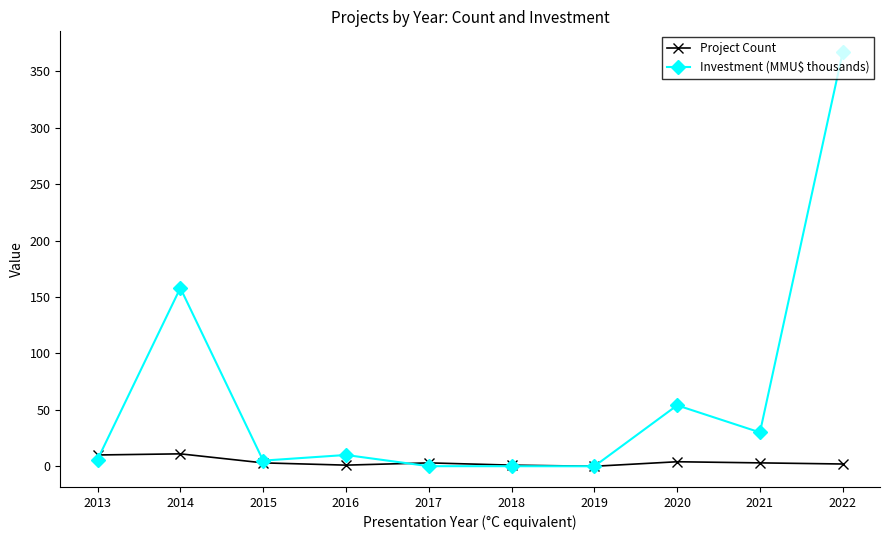

List the series in order of their overall mean, highest first.

Investment (MMU$ thousands), Project Count